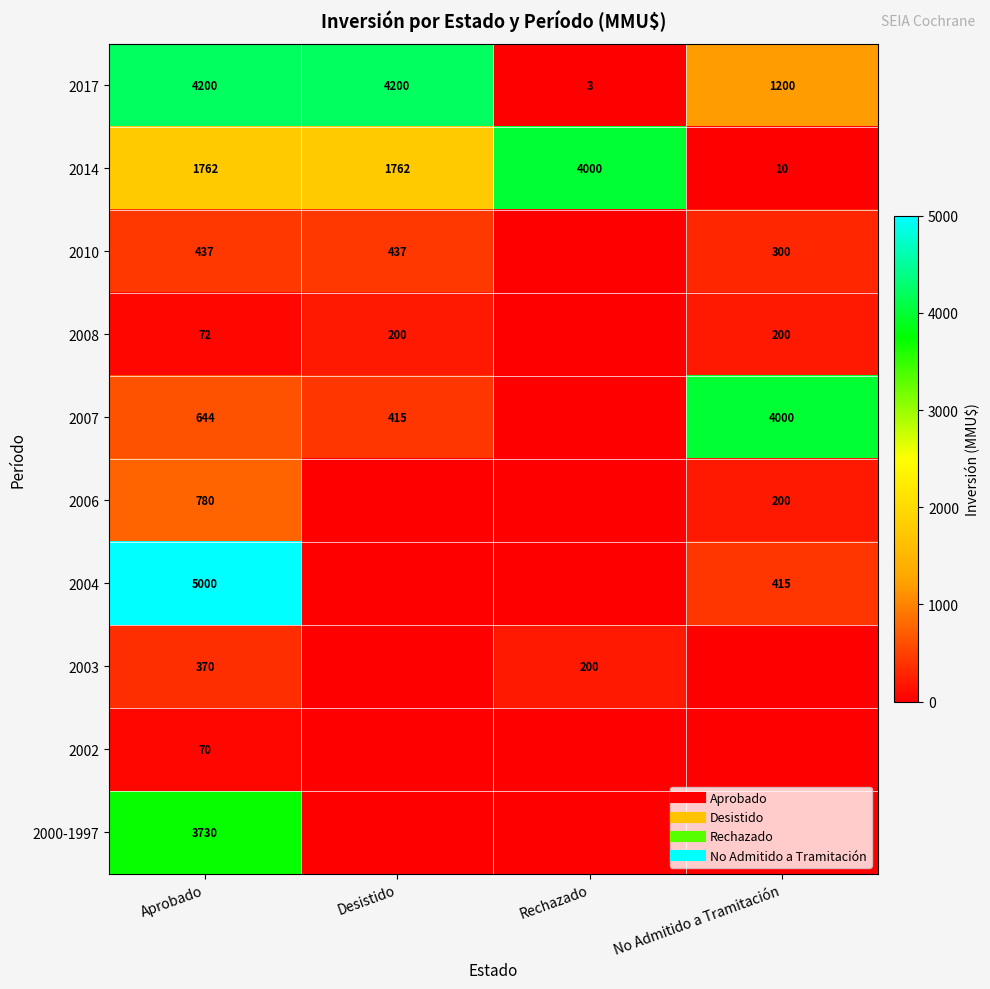

List the series in order of their peak value, lowest first.

2002, 2008, 2003, 2010, 2006, 2000-1997, 2014, 2007, 2017, 2004